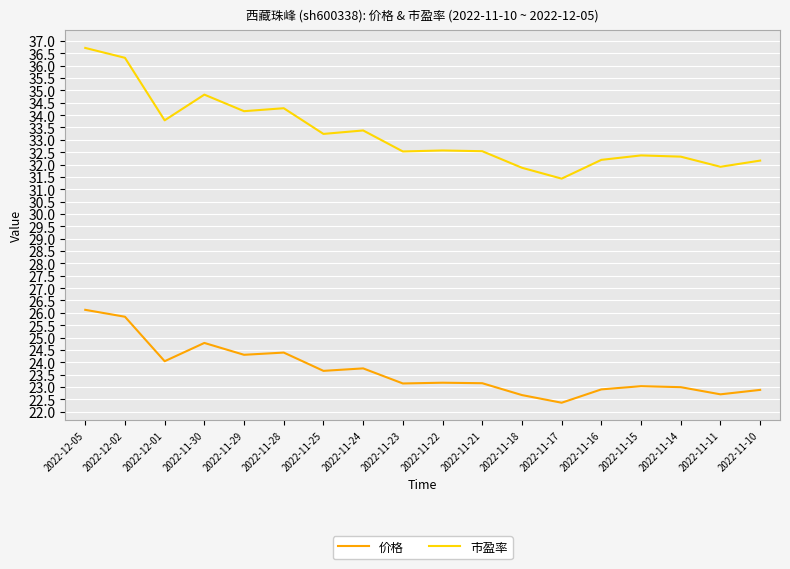

What are all the series names shown in the legend?

价格, 市盈率